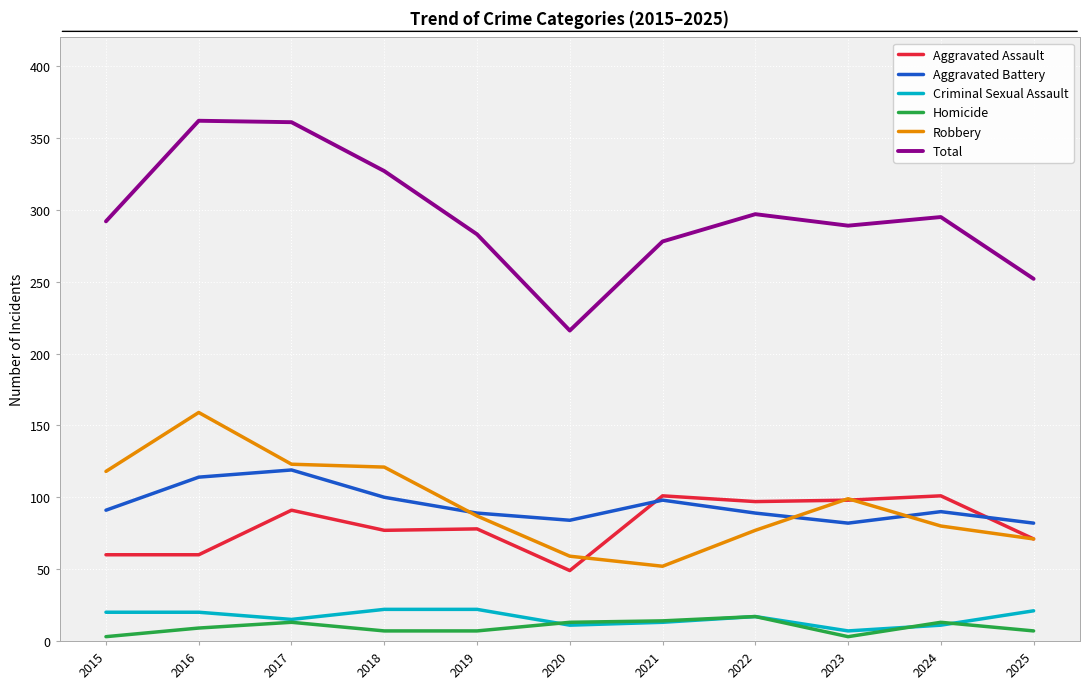

Rank the series by their maximum value, from lowest to highest.

Homicide, Criminal Sexual Assault, Aggravated Assault, Aggravated Battery, Robbery, Total